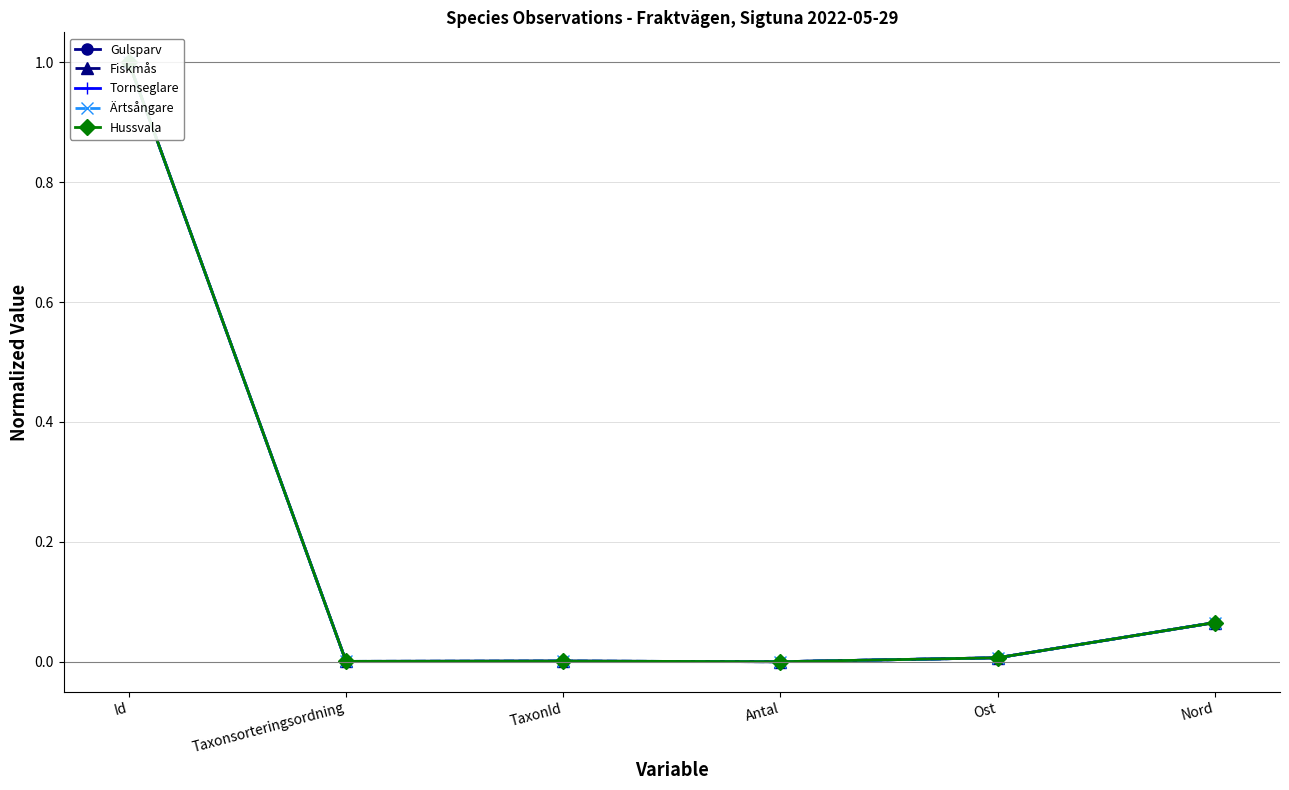

Reading right to left, what are all the values shown in this chart?

Gulsparv: 0.1	0.0	0.0	0.0	0.0	1.0
Fiskmås: 0.1	0.0	0.0	0.0	0.0	1.0
Tornseglare: 0.1	0.0	0.0	0.0	0.0	1.0
Ärtsångare: 0.1	0.0	0.0	0.0	0.0	1.0
Hussvala: 0.1	0.0	0.0	0.0	0.0	1.0